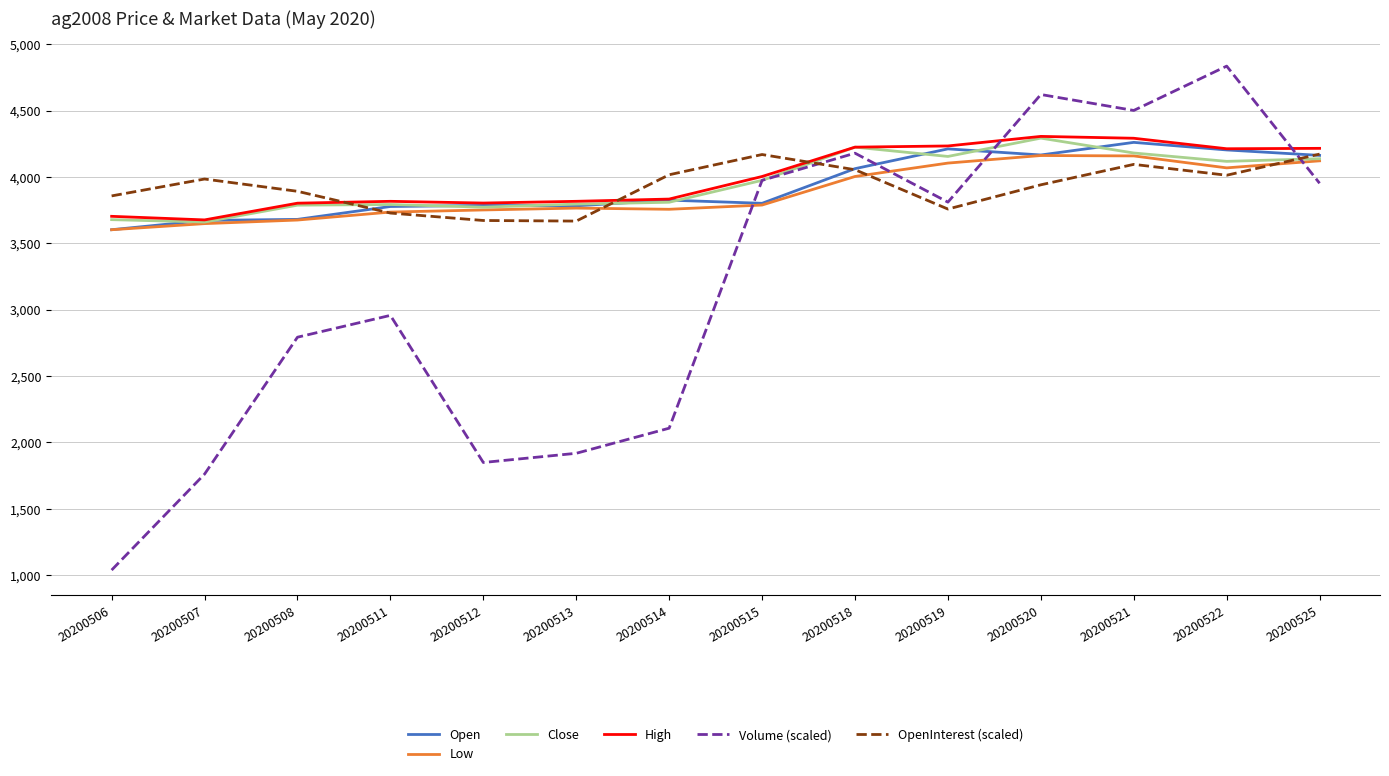

True or false: Volume (scaled) and OpenInterest (scaled) intersect in this chart.

True